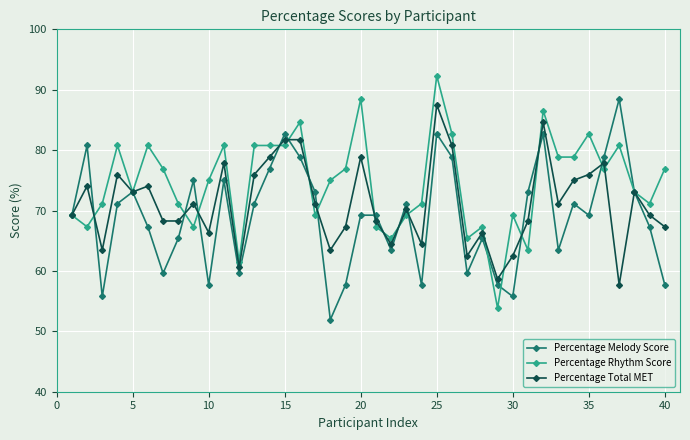

Rank the series by their average value, from highest to lowest.

Percentage Rhythm Score, Percentage Total MET, Percentage Melody Score